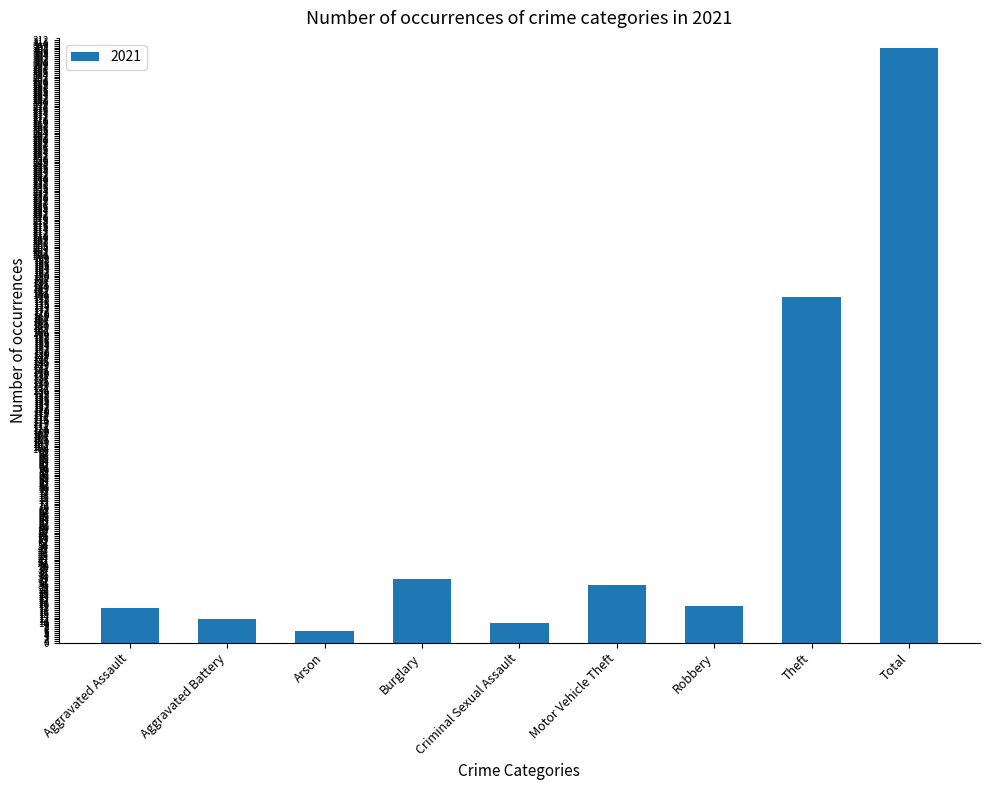

How many data points are less than 19?

4